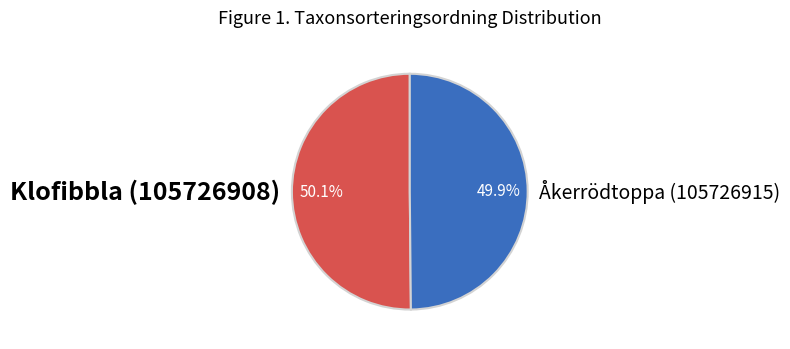

How much of the chart is everything except Åkerrödtoppa (105726915)?

50.1%